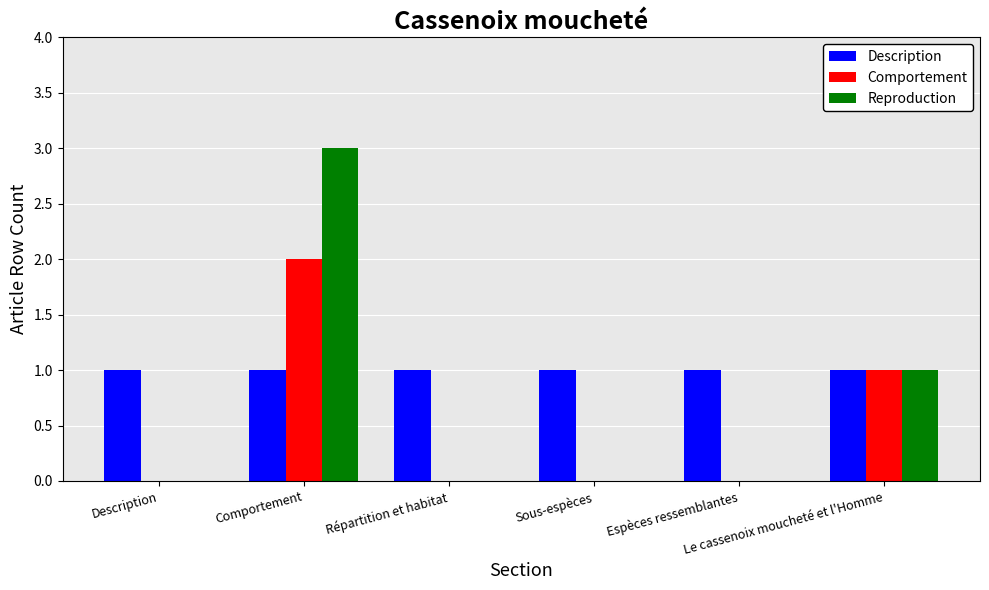

What is the sum of all Description values?

6